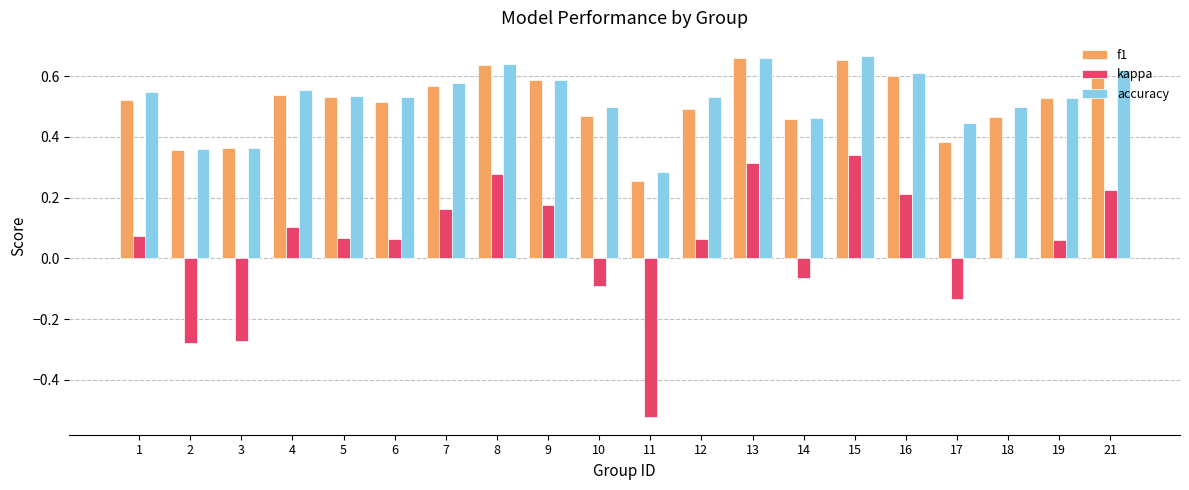

Is it true that accuracy equals 0.9 at 16?

False